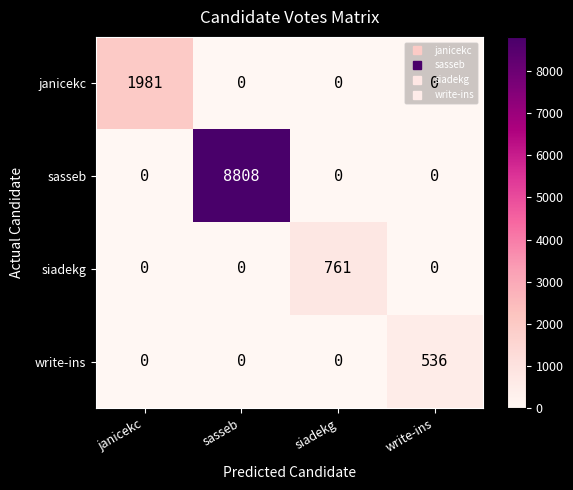

What is the total value across all series at sasseb?

8808